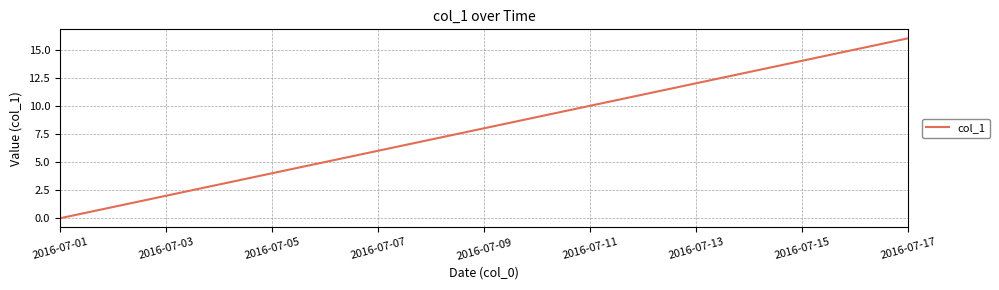

What is the difference between the maximum and minimum values?

16